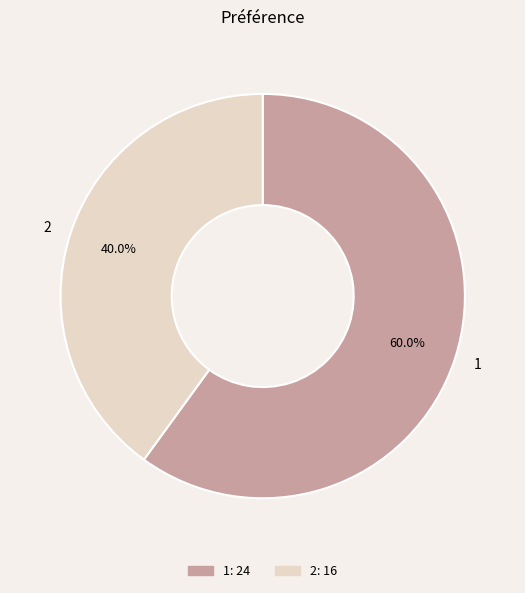

What percentage is the 1 slice, to the nearest percent?

60%